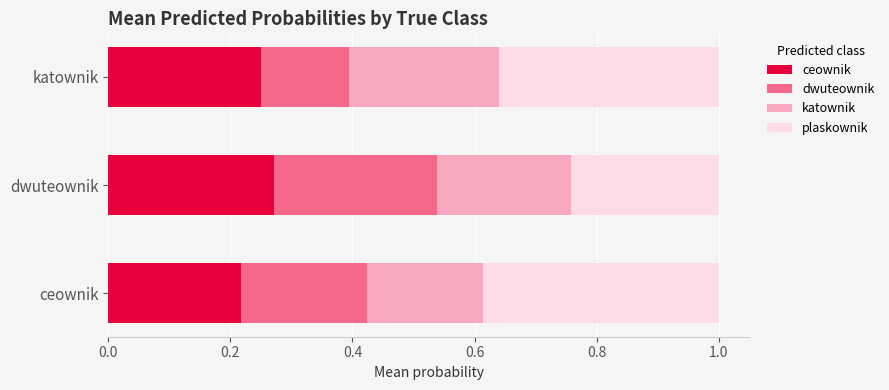

Which category has the highest value in the ceownik series?

dwuteownik